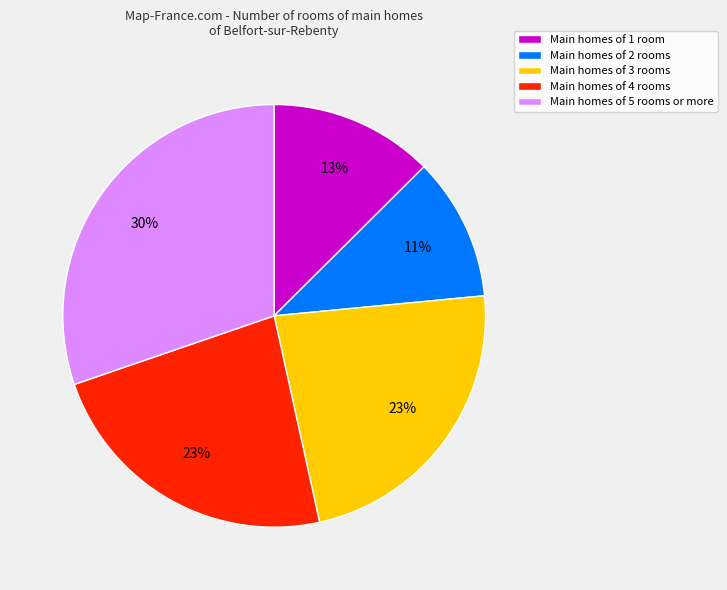

How many slices are in this pie chart?

5